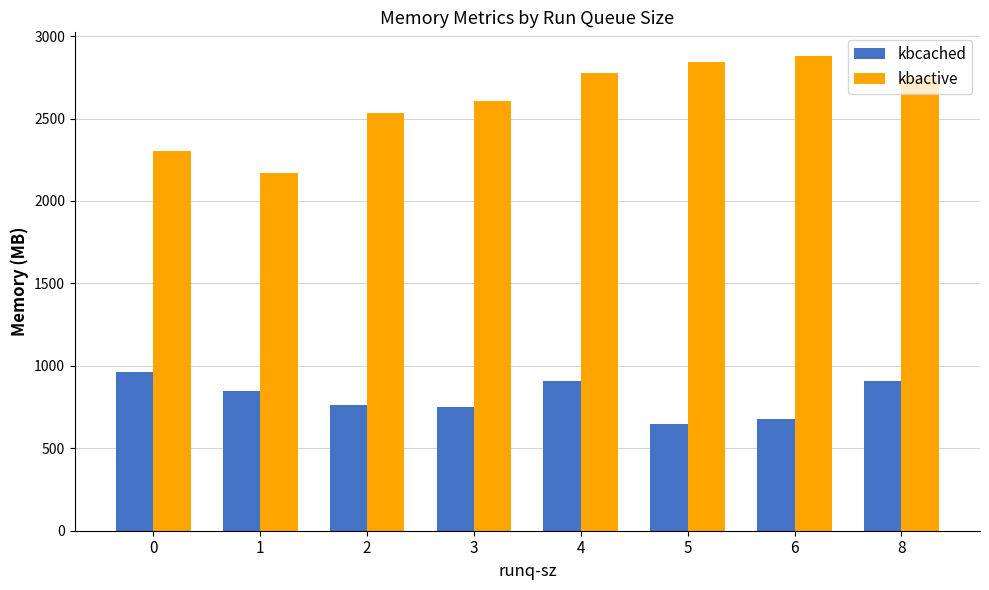

Reading right to left, list all the values displayed in this chart.

kbcached: 8=910	6=680	5=649	4=910	3=748	2=764	1=845	0=962
kbactive: 8=2746	6=2879	5=2845	4=2774	3=2606	2=2536	1=2170	0=2301